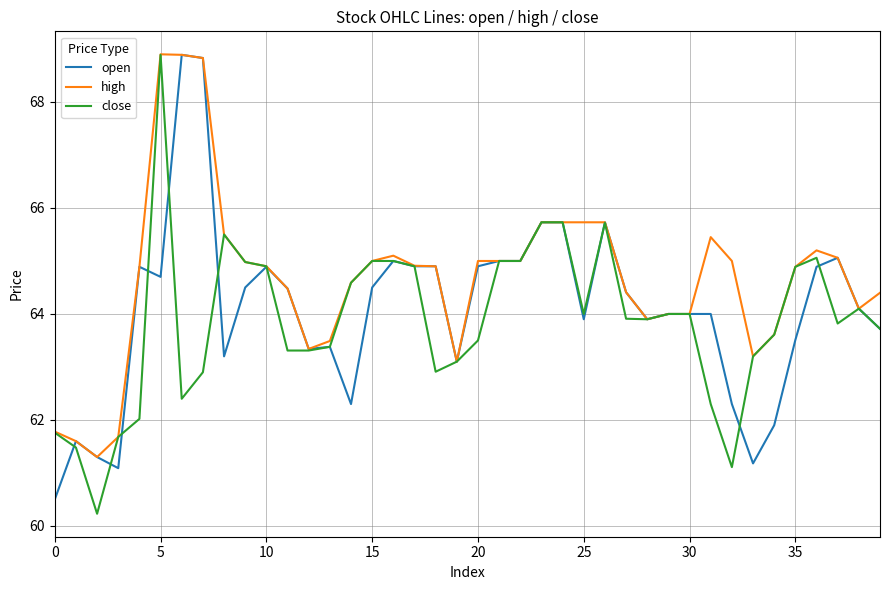

Reading left to right, extract all data points from this chart.

open: 60.5	61.6	61.3	61.1	64.9	64.7	68.9	68.8	63.2	64.5	64.9	64.5	63.3	63.4	62.3	64.5	65.0	64.9	64.9	63.1	64.9	65.0	65.0	65.7	65.7	63.9	65.7	64.4	63.9	64.0	64.0	64.0	62.3	61.2	61.9	63.5	64.9	65.1	64.1	63.7
high: 61.8	61.6	61.3	61.7	64.9	68.9	68.9	68.8	65.5	65.0	64.9	64.5	63.3	63.5	64.6	65.0	65.1	64.9	64.9	63.1	65.0	65.0	65.0	65.7	65.7	65.7	65.7	64.4	63.9	64.0	64.0	65.5	65.0	63.2	63.6	64.9	65.2	65.1	64.1	64.4
close: 61.8	61.5	60.2	61.7	62.0	68.9	62.4	62.9	65.5	65.0	64.9	63.3	63.3	63.4	64.6	65.0	65.0	64.9	62.9	63.1	63.5	65.0	65.0	65.7	65.7	64.0	65.7	63.9	63.9	64.0	64.0	62.3	61.1	63.2	63.6	64.9	65.1	63.8	64.1	63.7